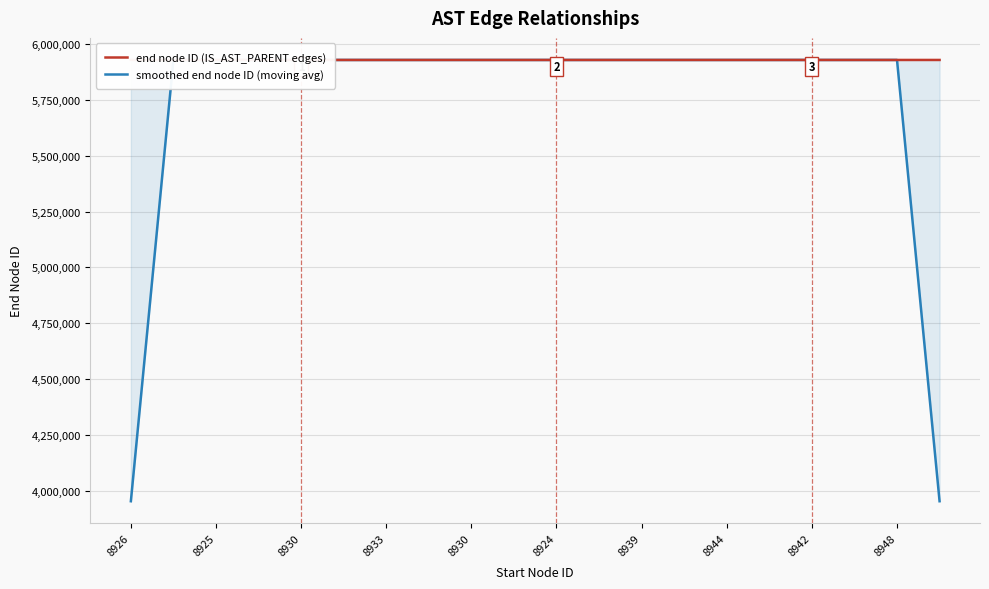

At which label does smoothed end node ID (moving avg) first exceed 5928933?

8933